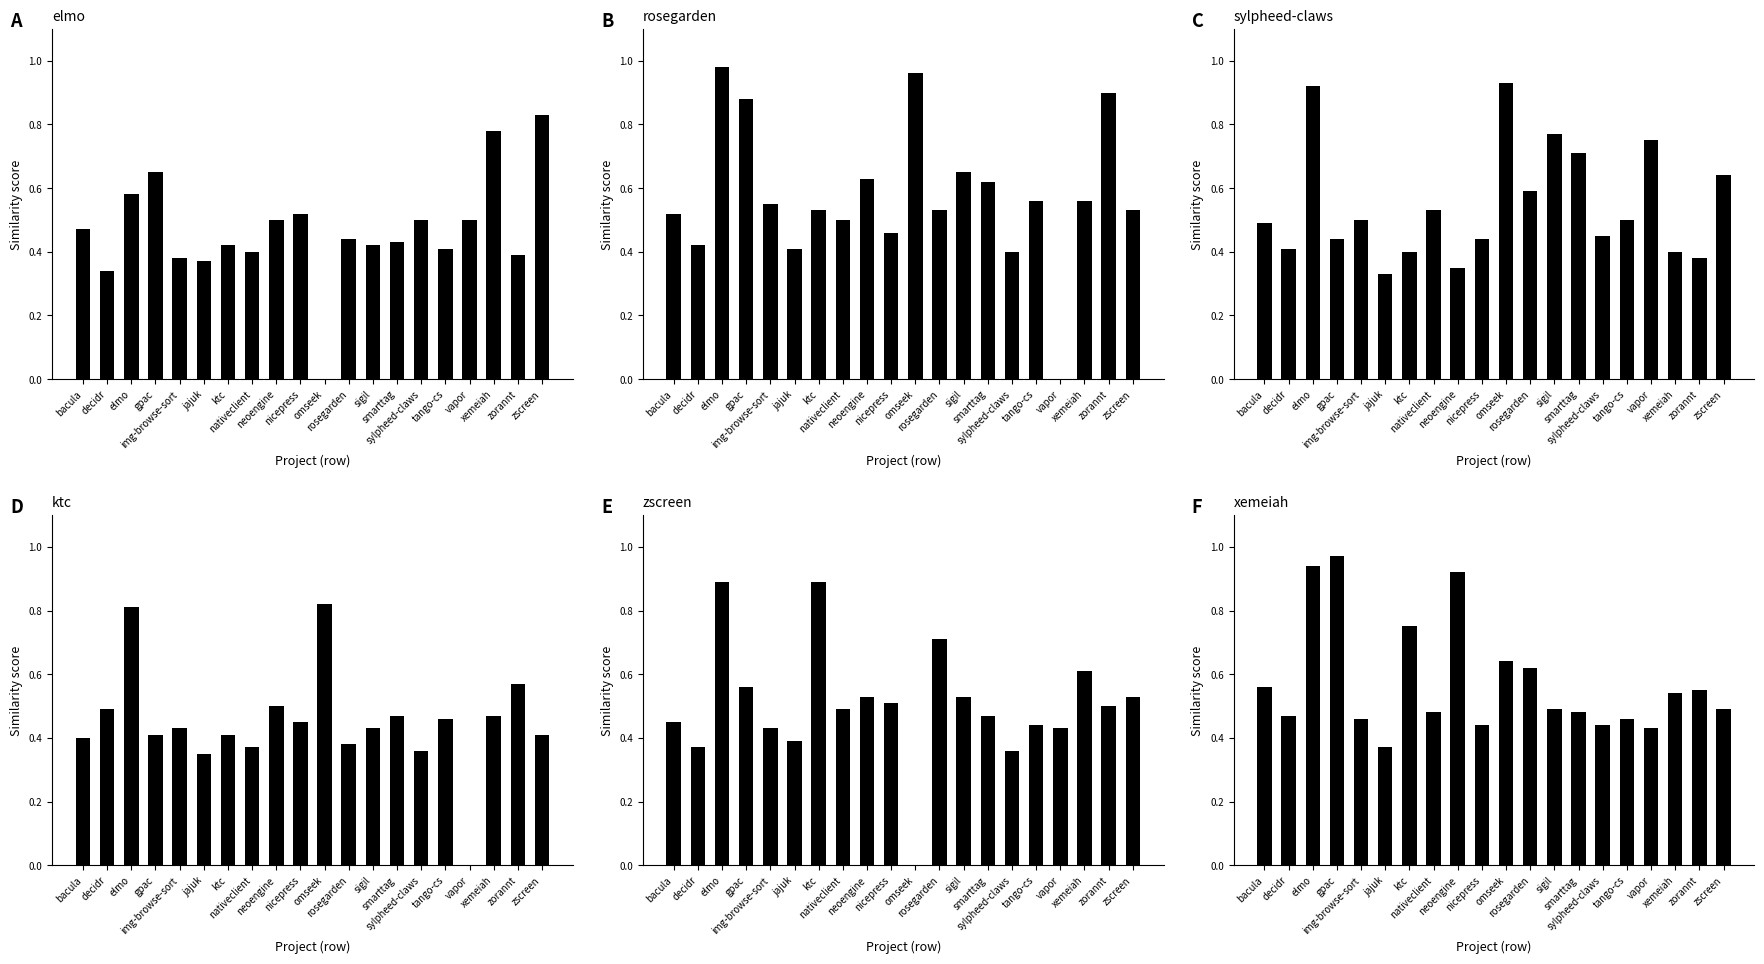

The elmo.csv series shows 0.4 at ktc. True or false?

True